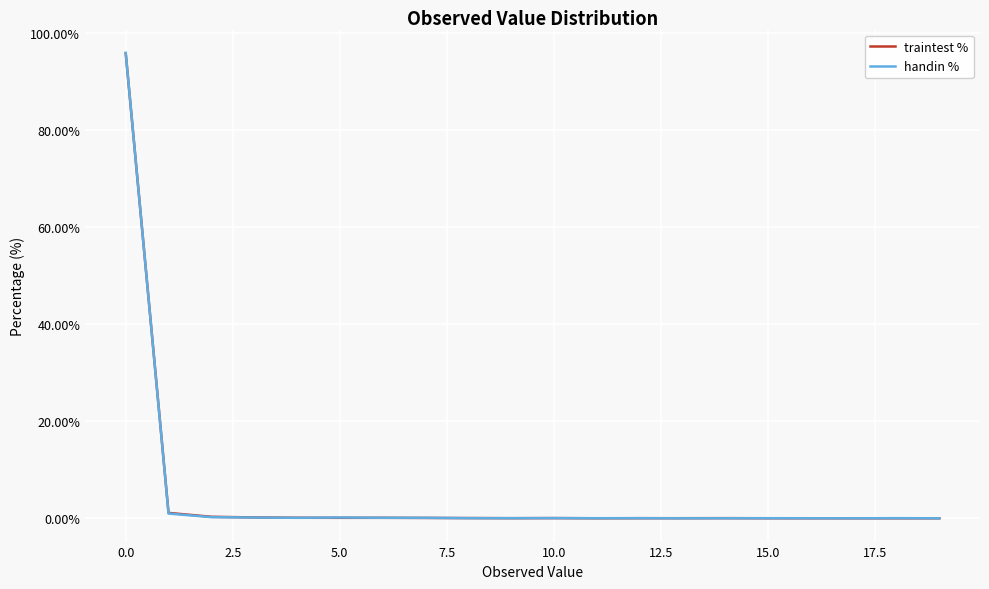

Which series has the widest spread of values?

handin %